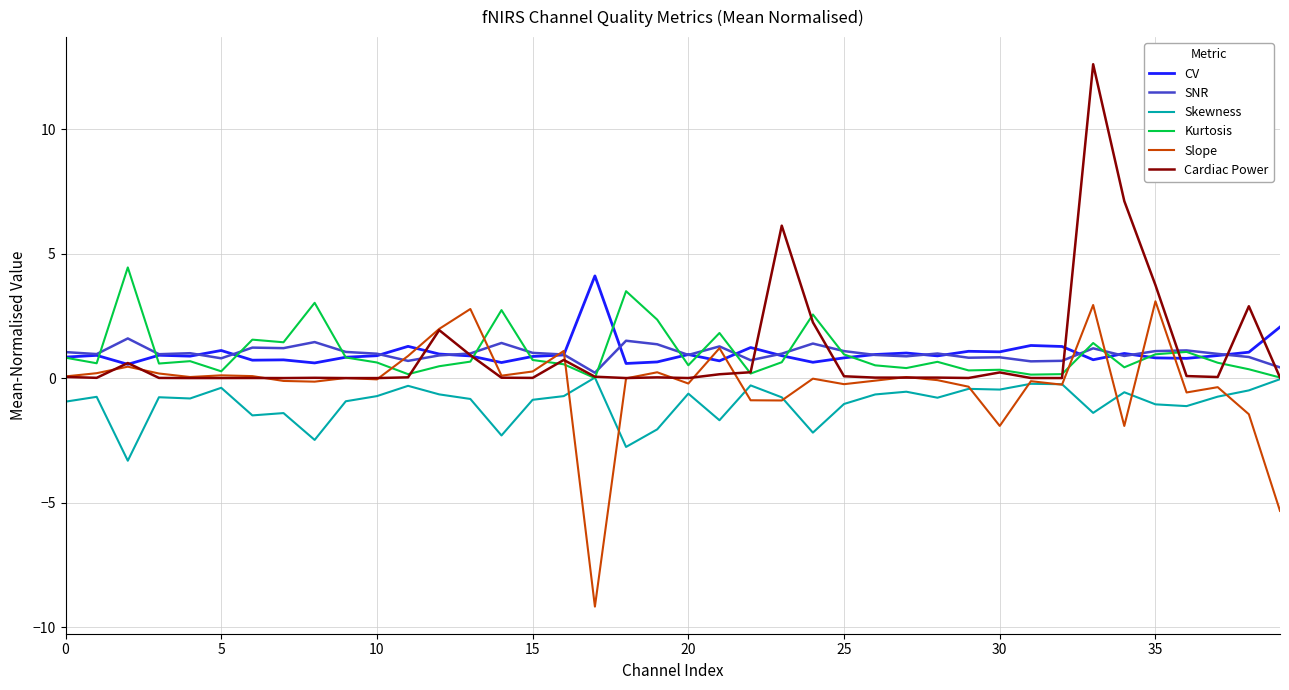

At how many categories does at least one series exceed 11?

1